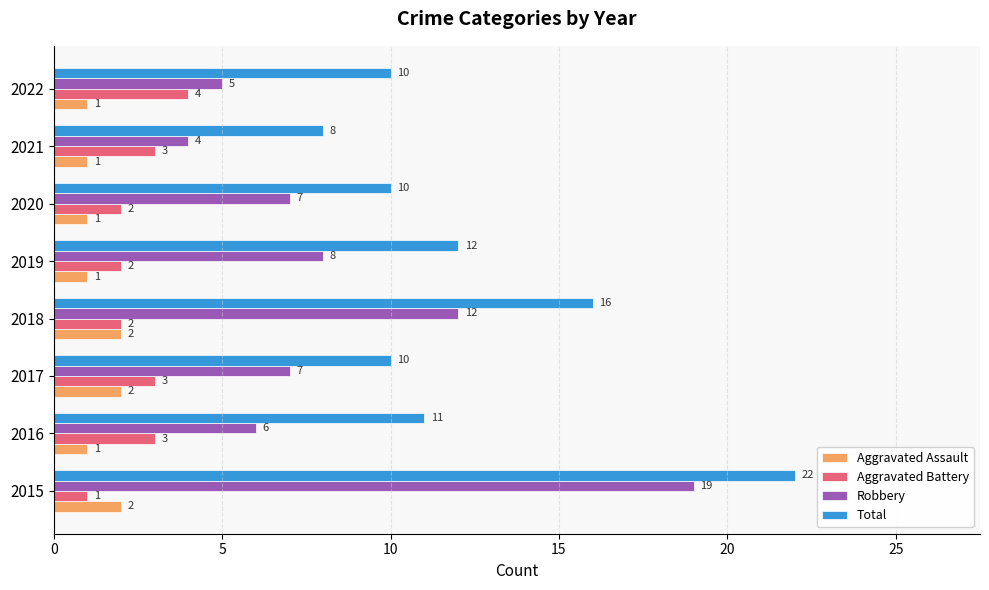

Which category has the lowest value in the Aggravated Battery series?

2015